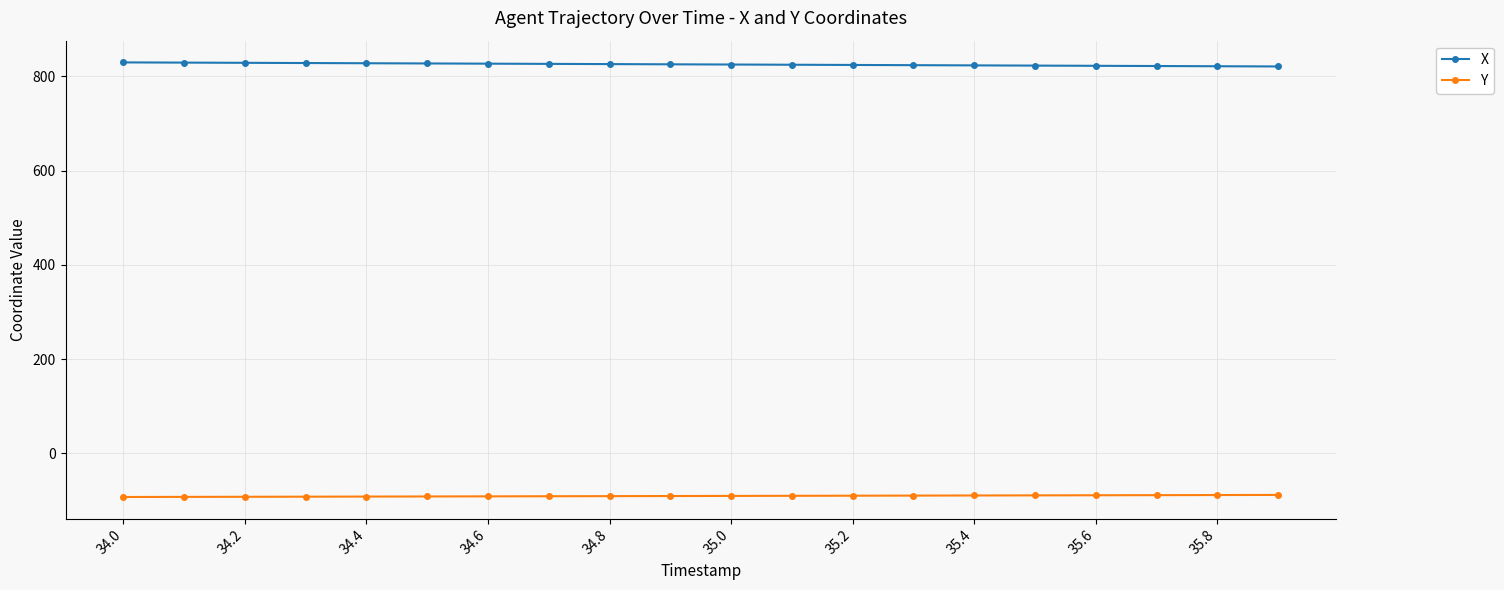

Rank the series by their average value, from highest to lowest.

X, Y